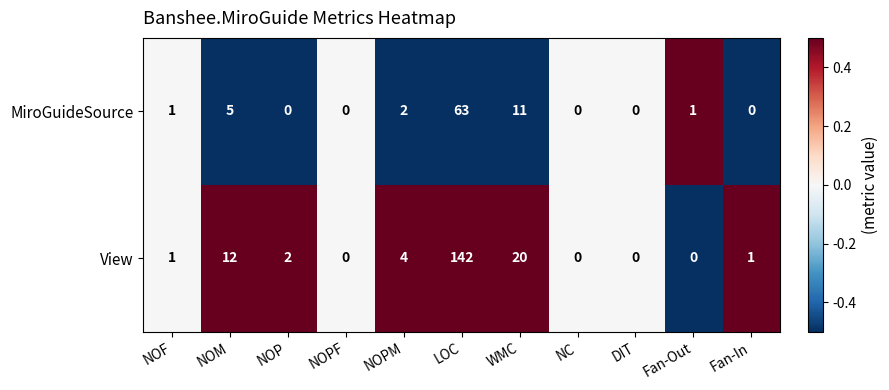

Where is View nearest to the value 71?

WMC